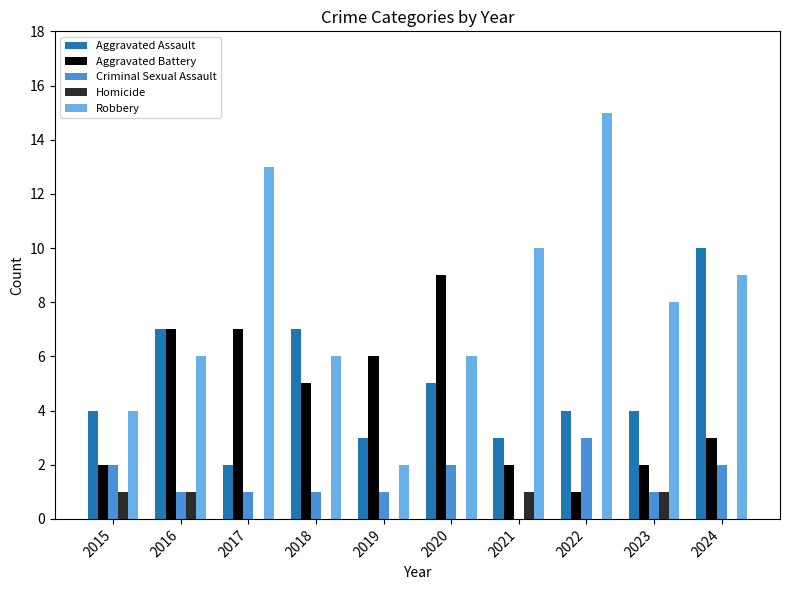

Which series changed the most between 2016 and 2017?

Robbery